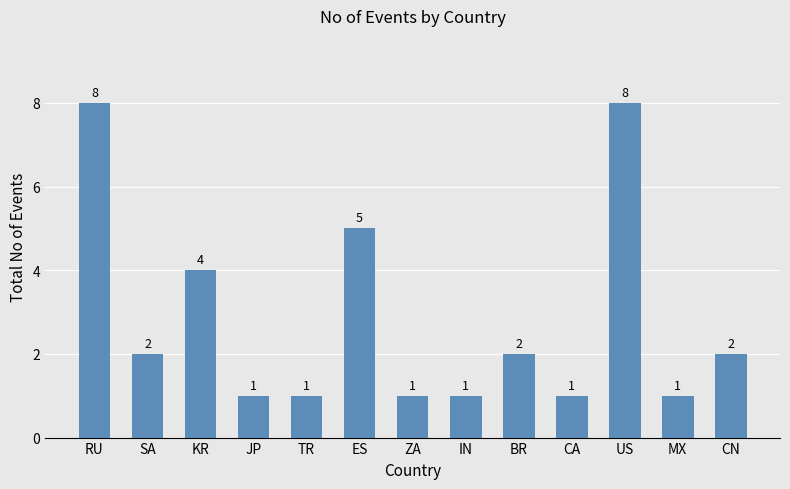

Where is the data nearest to the value 4?

KR